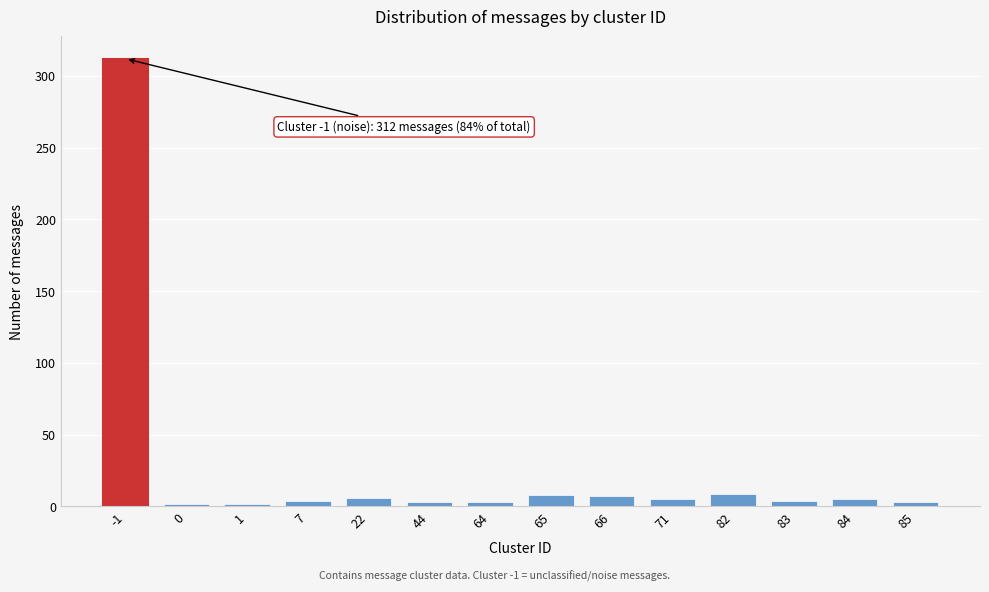

The chart shows a value of 4 at 7. True or false?

True